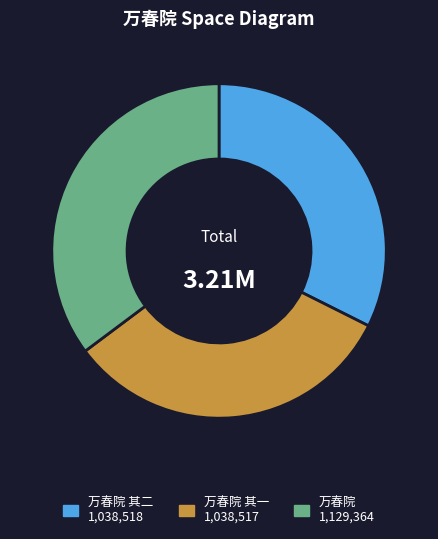

Does any single category account for the majority?

No